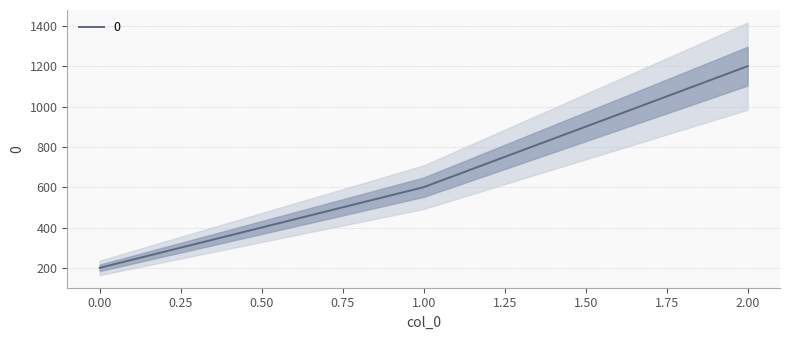

Does the chart display data point markers on the line(s)?

No